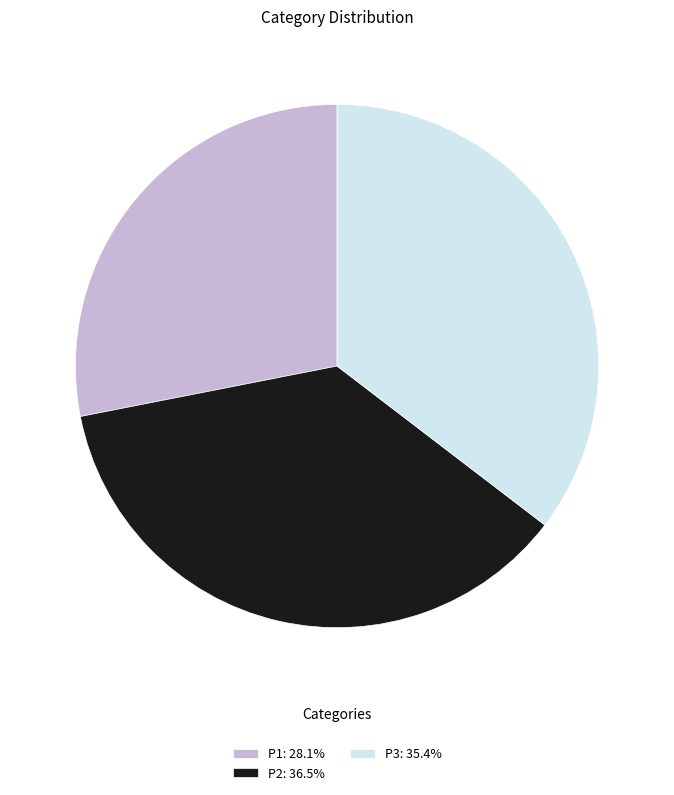

Is there any slice that represents more than half of the pie?

No